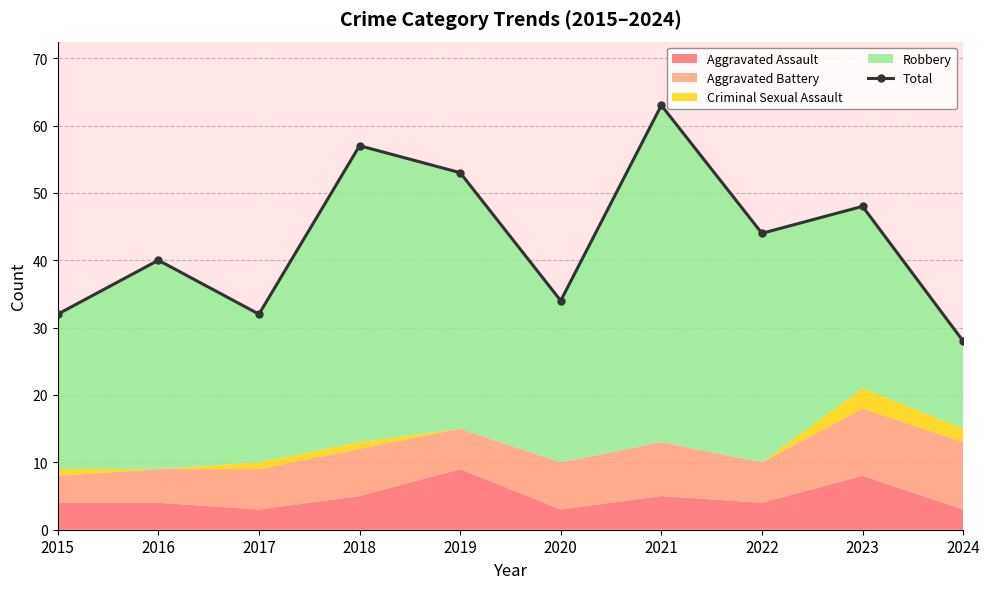

True or false: the data has more than 2 interior local peaks.

True